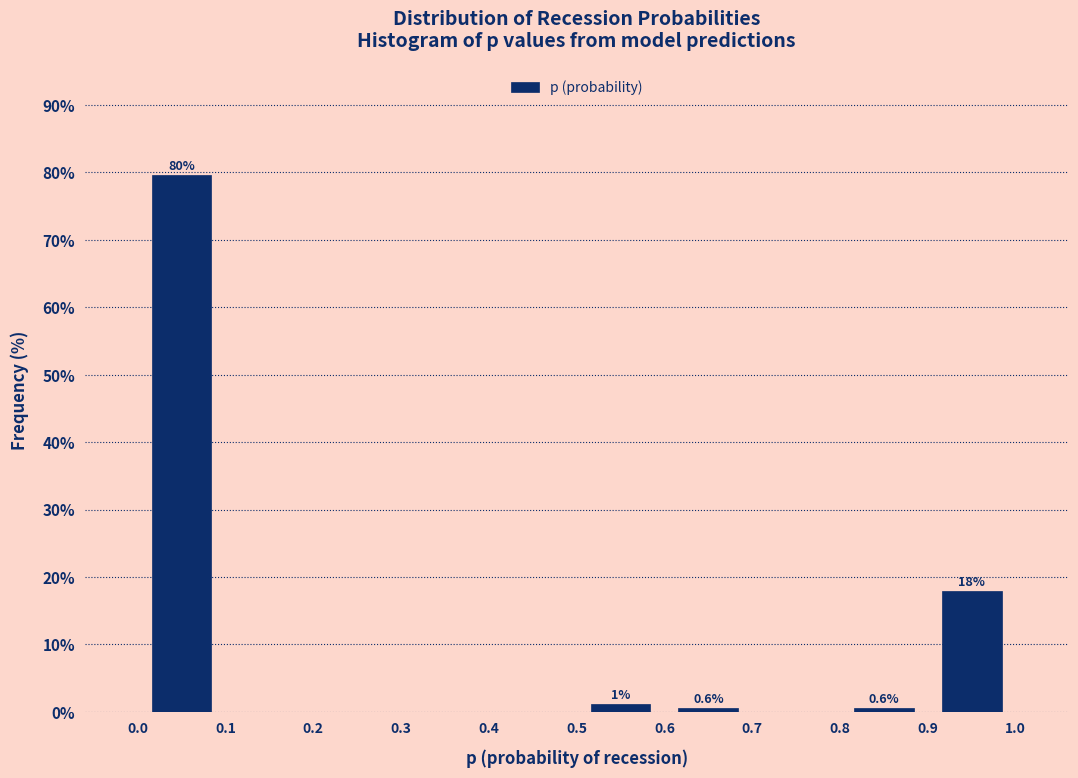

Over which range of the x-axis is the bar tallest?

0.0 to 0.1